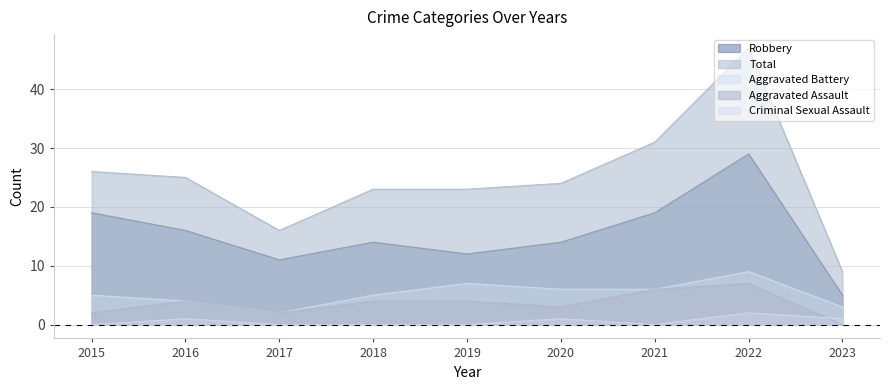

Which has a higher value, 2021 or 2017?

2021